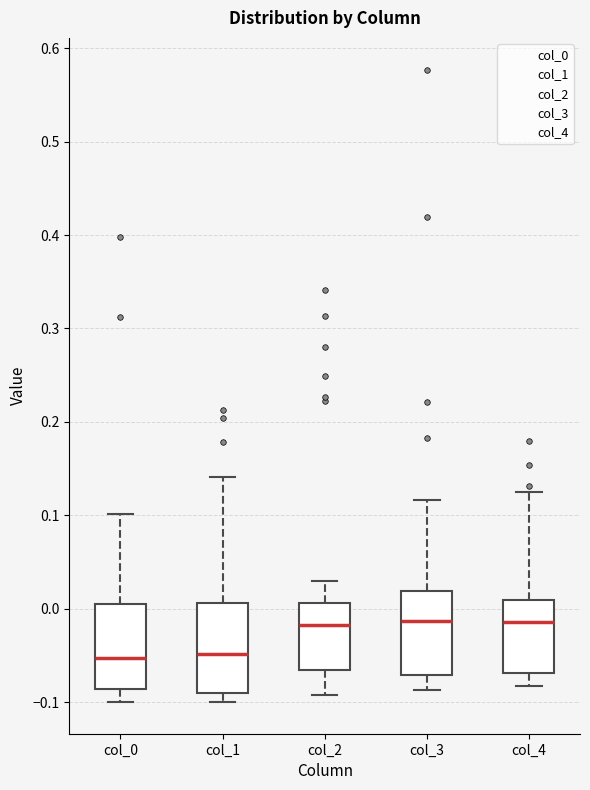

Reading left to right, read every box against the y-axis: the position of its median line, the range the box covers, and the ends of its whiskers. The values are not printed on the chart, so give them approximately, as read against the axis.

col_0: median -0.05, box -0.09 to 0.01, whiskers -0.10 to 0.10
col_1: median -0.05, box -0.09 to 0.01, whiskers -0.10 to 0.14
col_2: median -0.02, box -0.07 to 0.01, whiskers -0.09 to 0.03
col_3: median -0.01, box -0.07 to 0.02, whiskers -0.09 to 0.12
col_4: median -0.01, box -0.07 to 0.01, whiskers -0.08 to 0.12